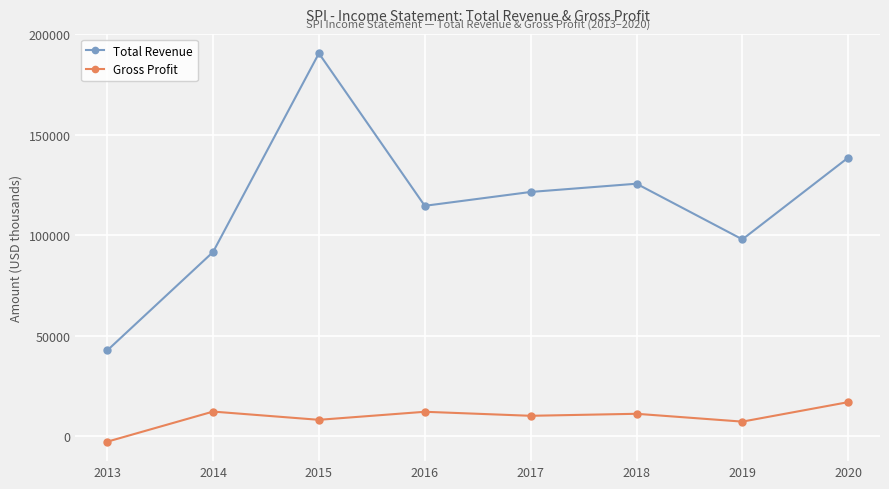

True or false: Total Revenue has a value of 138600 at 2020.

True